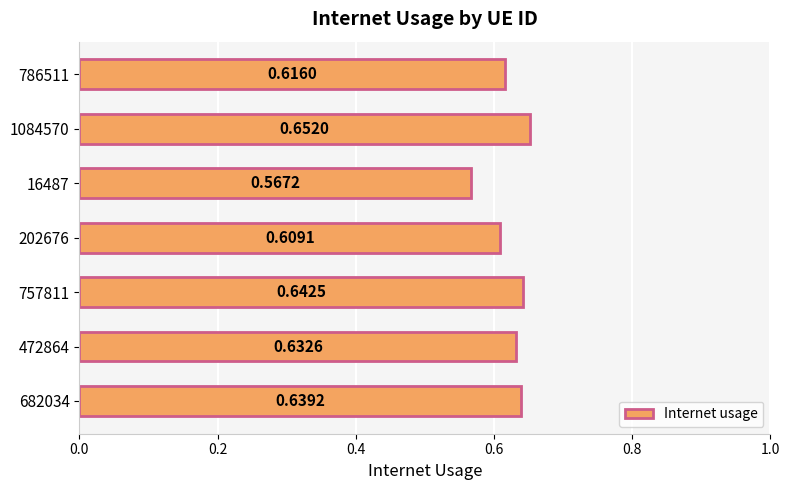

What is the difference between the maximum and minimum values?

0.1